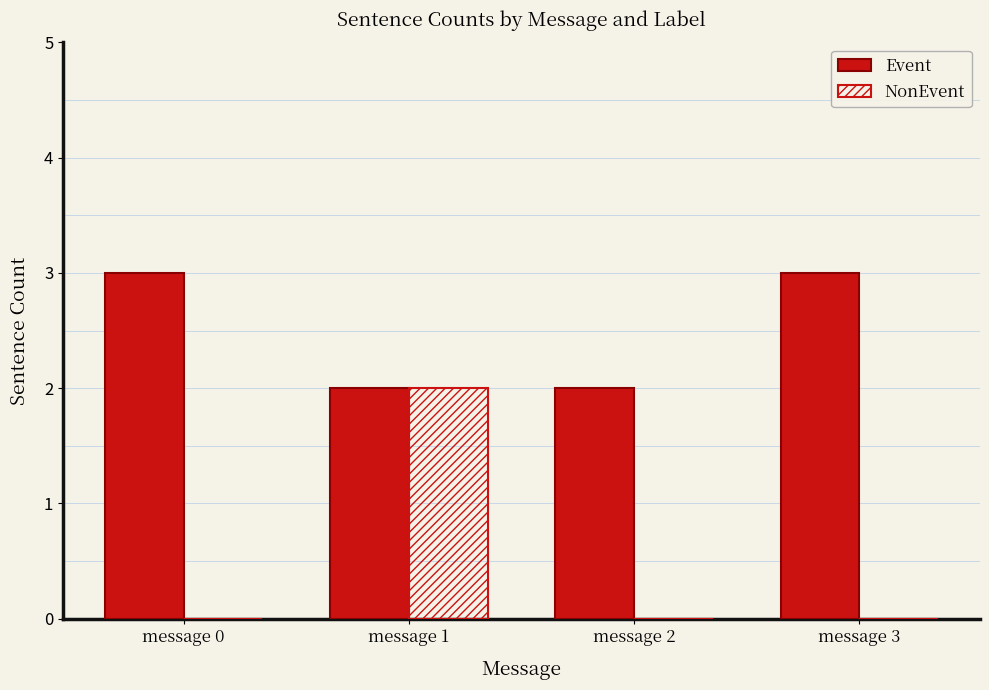

At which category is the sum across all series the highest?

message 1